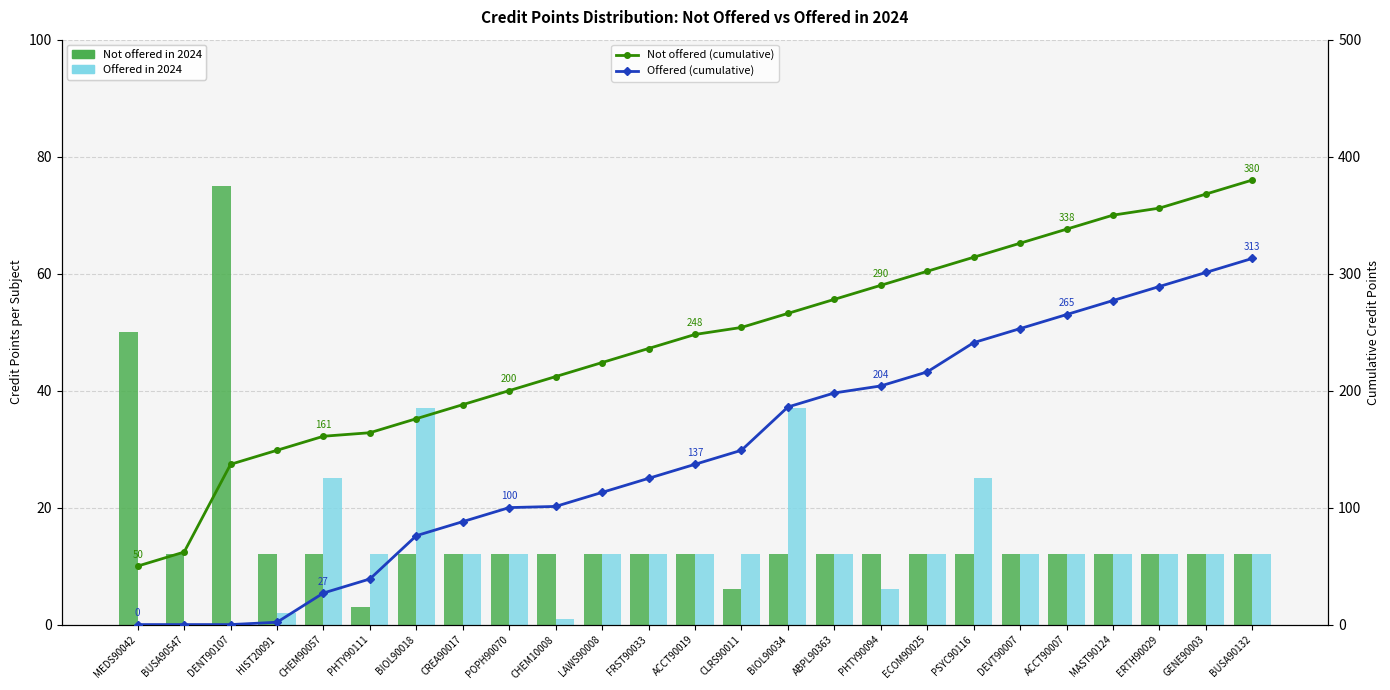

At which label does Not offered in 2024 reach its peak?

DENT90107